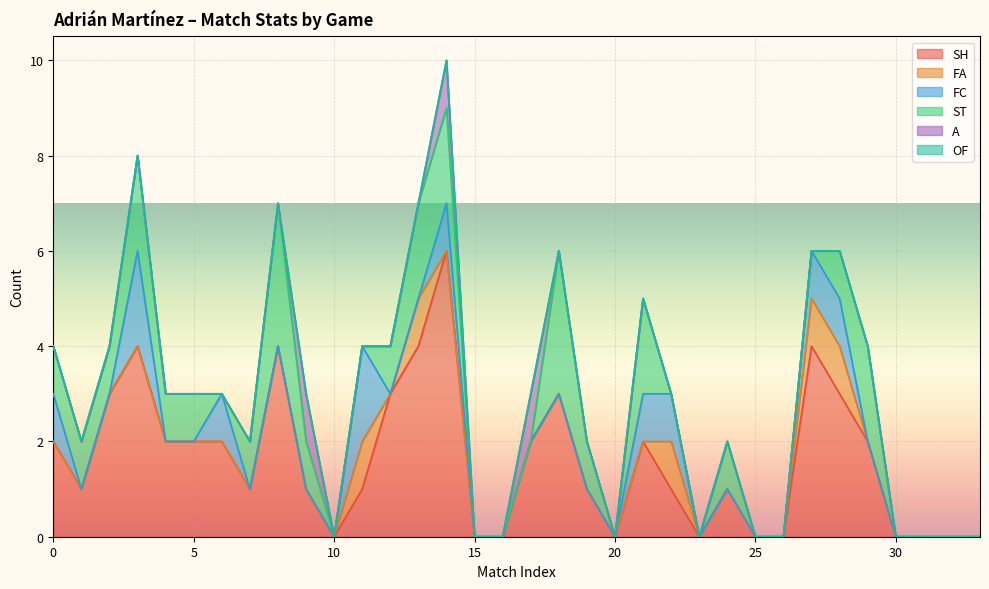

What is the spread (max minus min) of values at G=0?

2